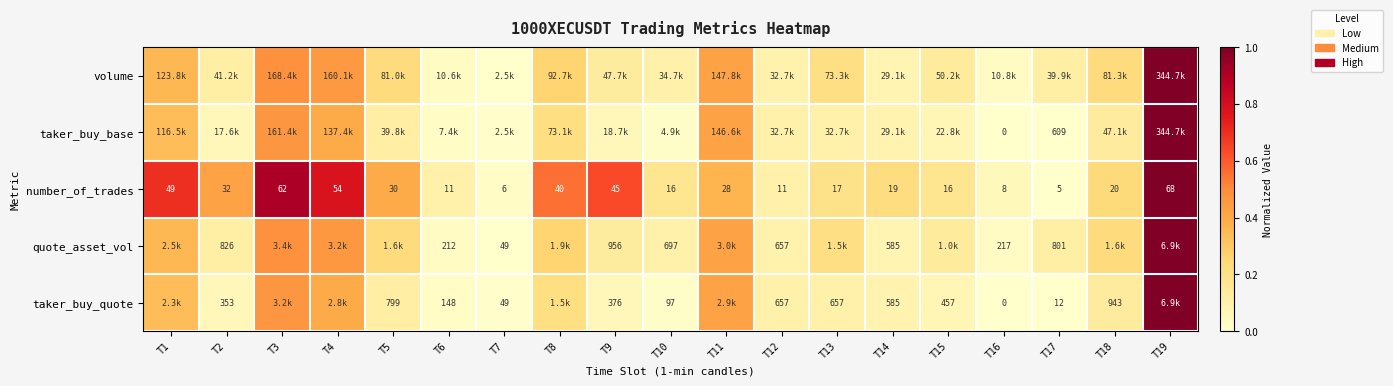

Is the value of number_of_trades at T19 greater than the value of quote_asset_vol at T2?

No